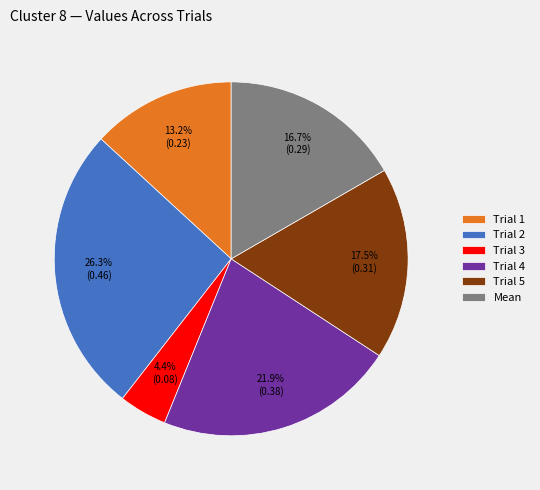

Is there a majority slice in this chart?

No